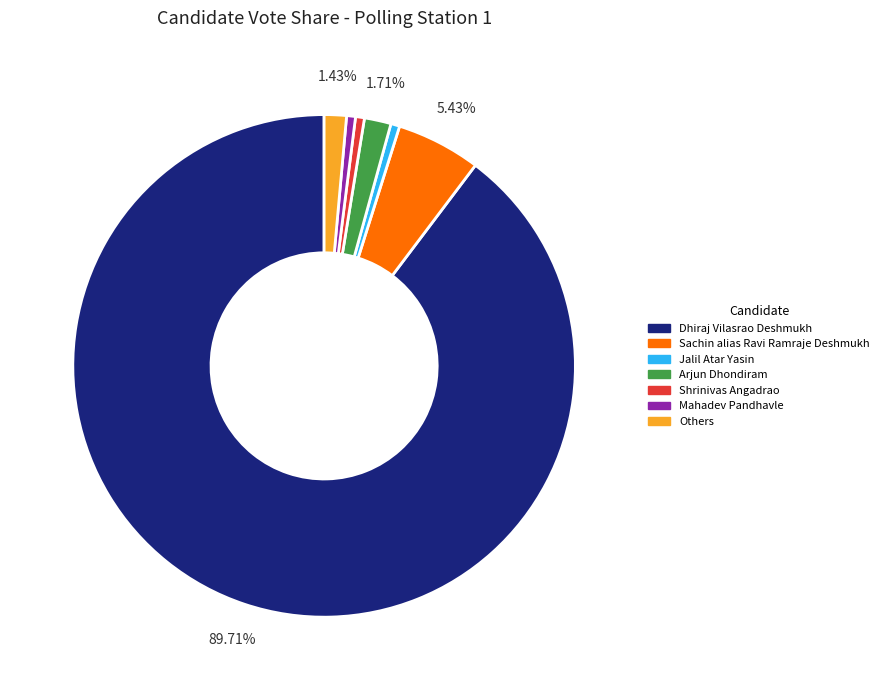

What percentage is the Dhiraj Vilasrao Deshmukh slice, to the nearest percent?

90%